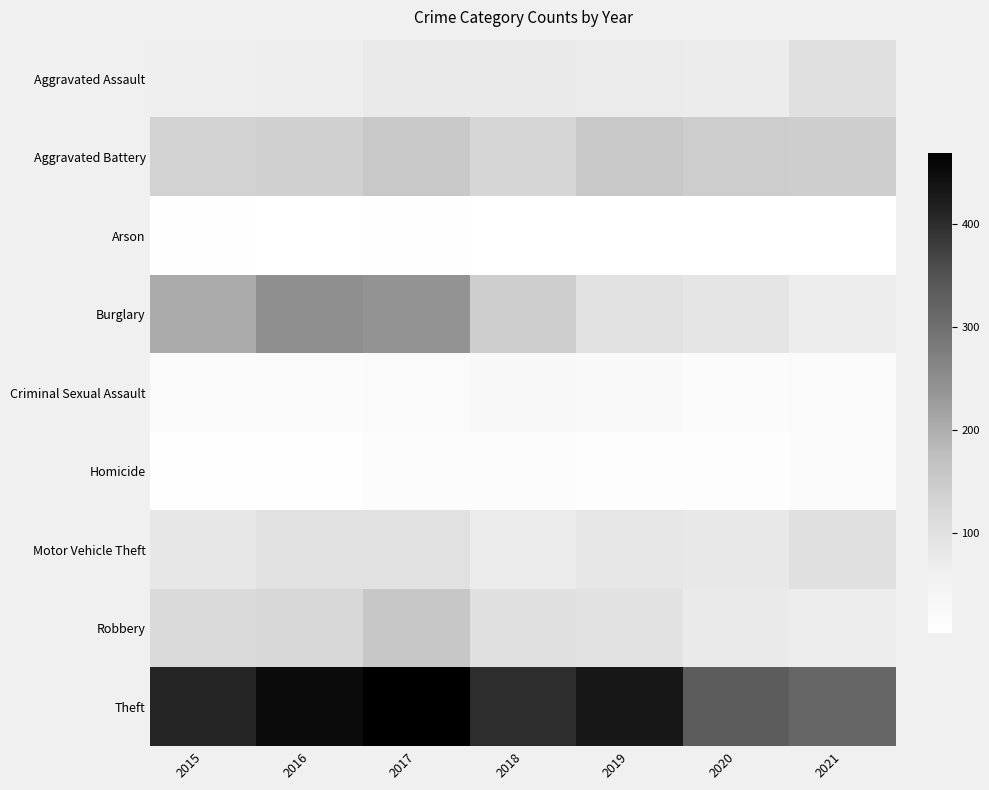

Reading right to left, extract all data points from this chart.

Aggravated Assault: 2021=101	2020=70	2019=72	2018=75	2017=75	2016=65	2015=62
Aggravated Battery: 2021=142	2020=144	2019=154	2018=126	2017=152	2016=136	2015=132
Arson: 2021=2	2020=3	2019=3	2018=3	2017=4	2016=3	2015=6
Burglary: 2021=66	2020=87	2019=98	2018=142	2017=240	2016=246	2015=204
Criminal Sexual Assault: 2021=19	2020=18	2019=25	2018=27	2017=19	2016=15	2015=15
Homicide: 2021=16	2020=9	2019=8	2018=12	2017=13	2016=6	2015=6
Motor Vehicle Theft: 2021=102	2020=80	2019=86	2018=72	2017=98	2016=98	2015=82
Robbery: 2021=69	2020=75	2019=96	2018=102	2017=156	2016=120	2015=115
Theft: 2021=316	2020=334	2019=432	2018=399	2017=470	2016=451	2015=410